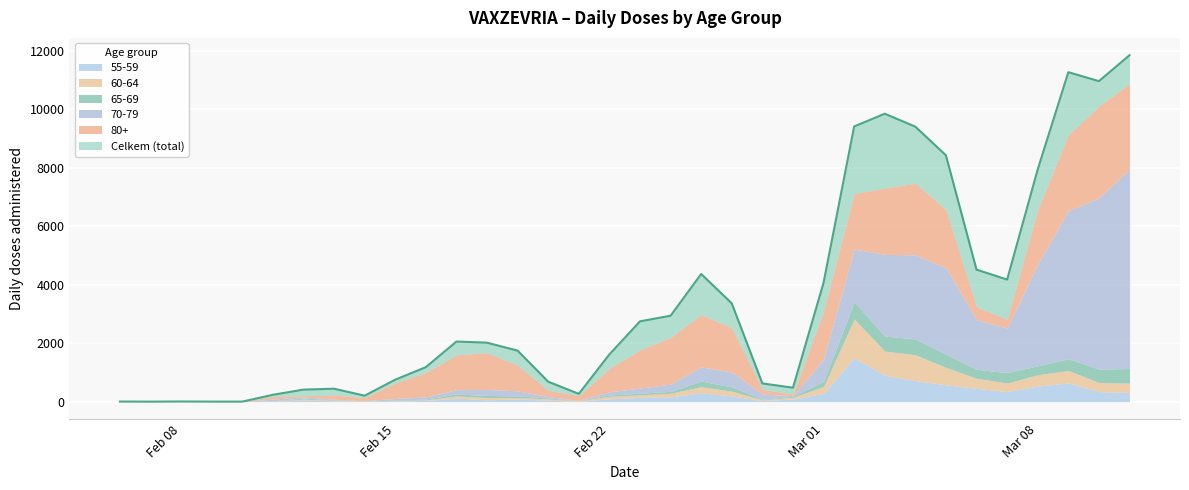

True or false: 60-64 and Celkem intersect in this chart.

False